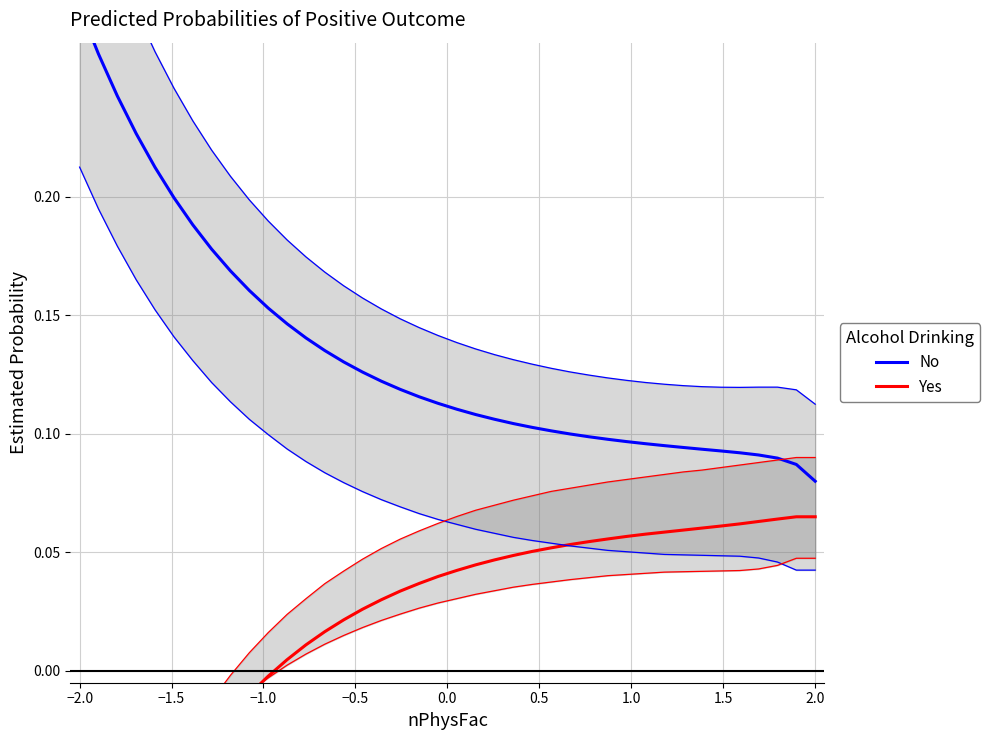

Is this an area chart (filled region under the line)?

No